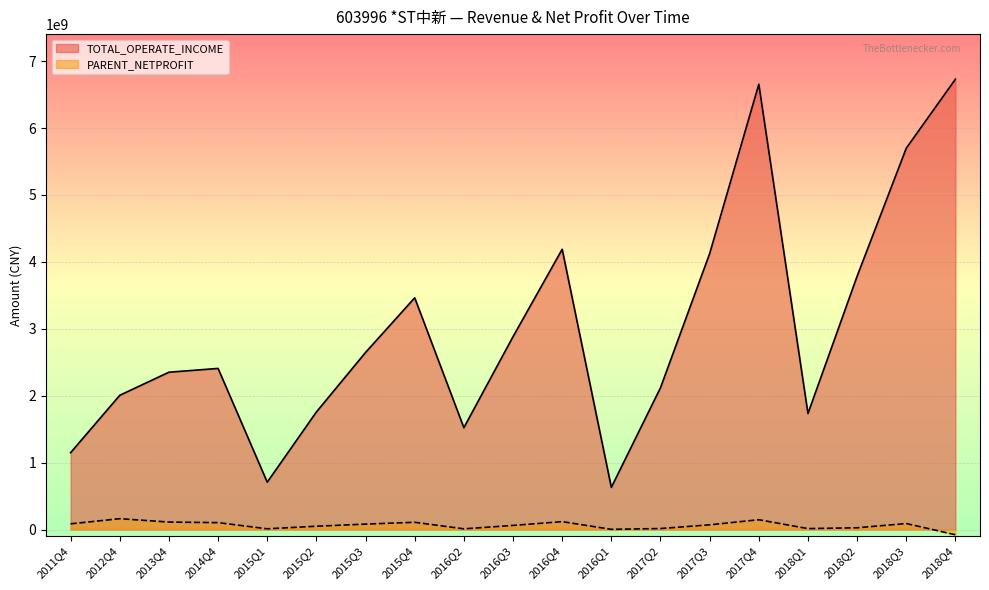

Rank the series at 2018Q3 from lowest to highest value.

PARENT_NETPROFIT, TOTAL_OPERATE_INCOME